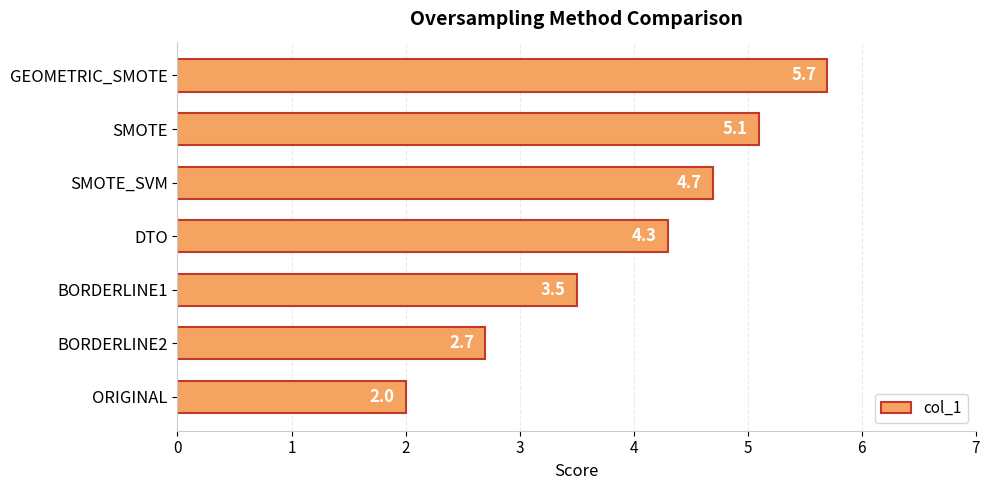

Reading bottom to top, extract all data points from this chart.

2.0	2.7	3.5	4.3	4.7	5.1	5.7